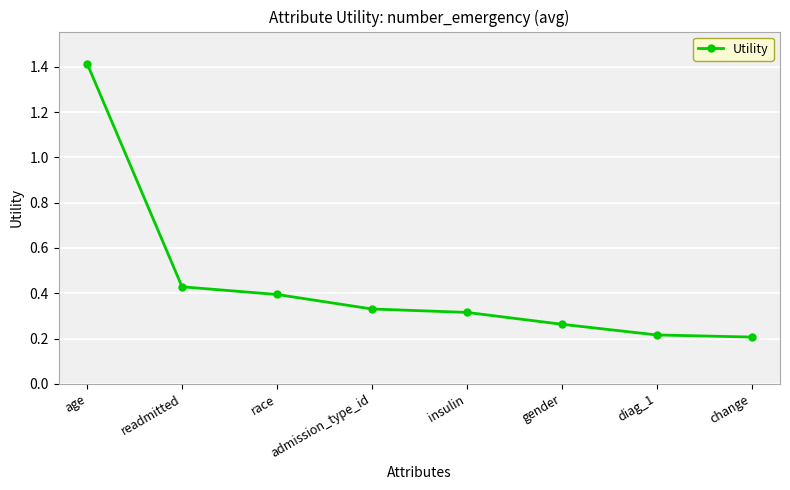

How many lines are shown in the chart?

1